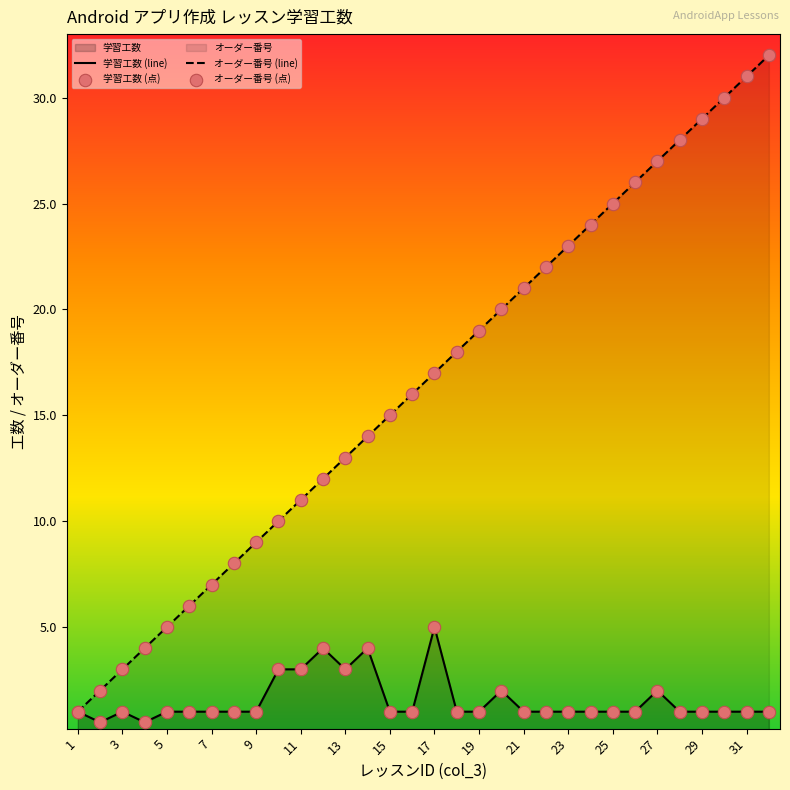

At how many categories does at least one series exceed 30?

2